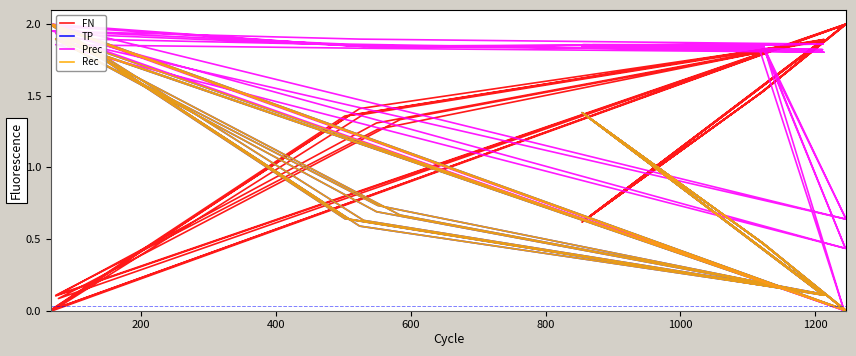

Does the chart have visible grid lines?

No